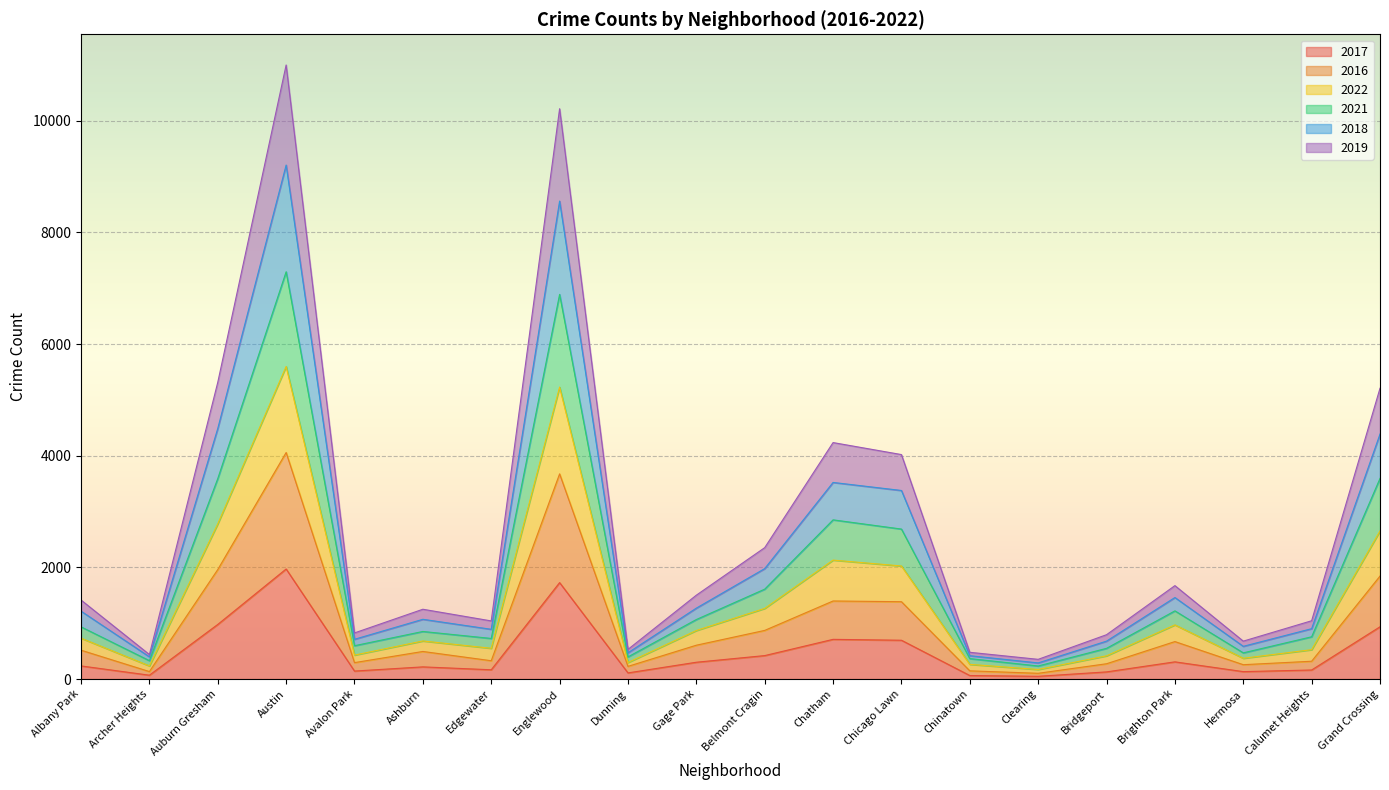

At which category does 2022 reach its first local valley?

Archer Heights